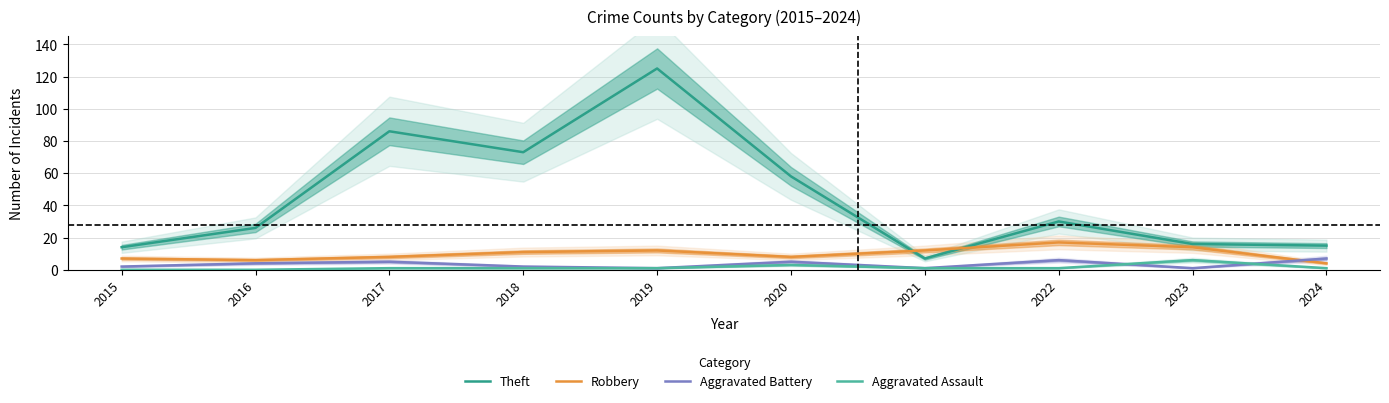

Which series ends up on top after the final intersection of Aggravated Battery and Aggravated Assault?

Aggravated Battery